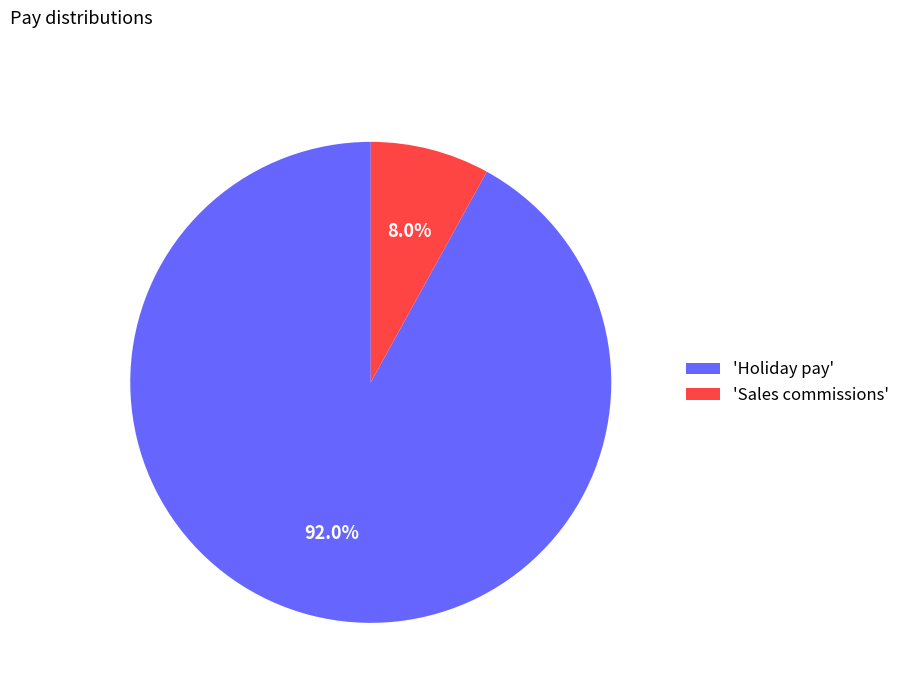

Approximately how many times larger is the value at 'Holiday pay' compared to 'Sales commissions'?

11.5